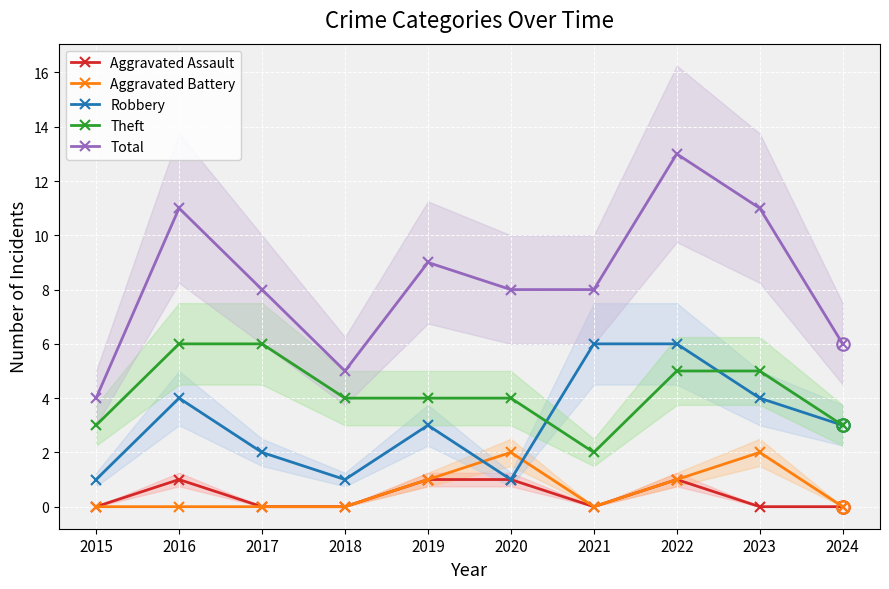

True or false: Total has a value of 5 at 2017.

False